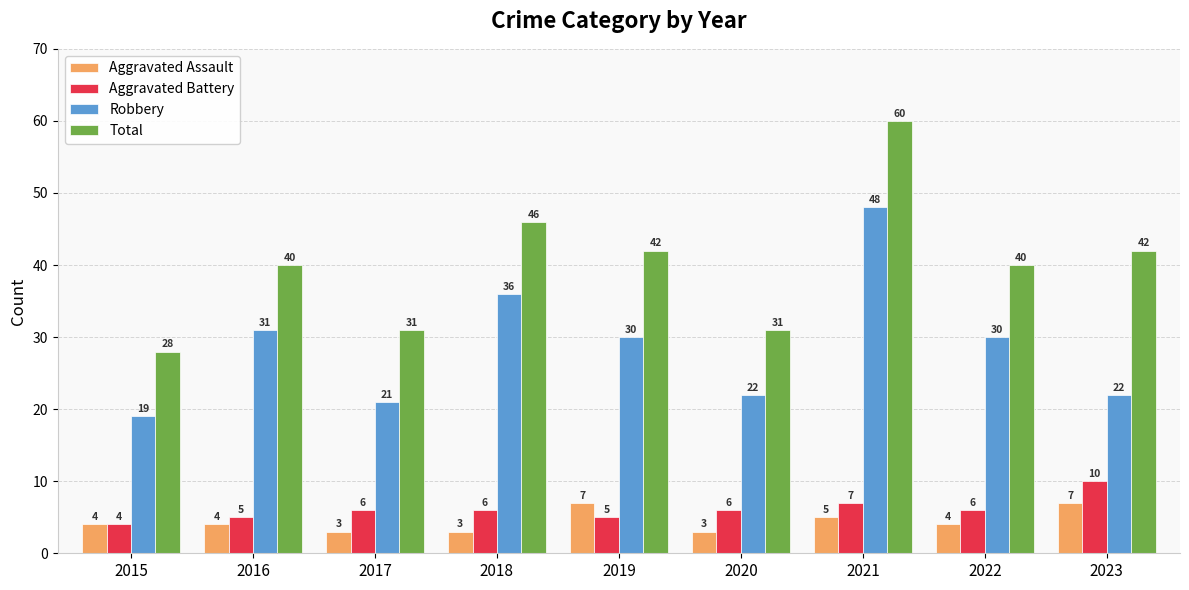

What is the value of the Robbery bar at the 8th from the left?

30